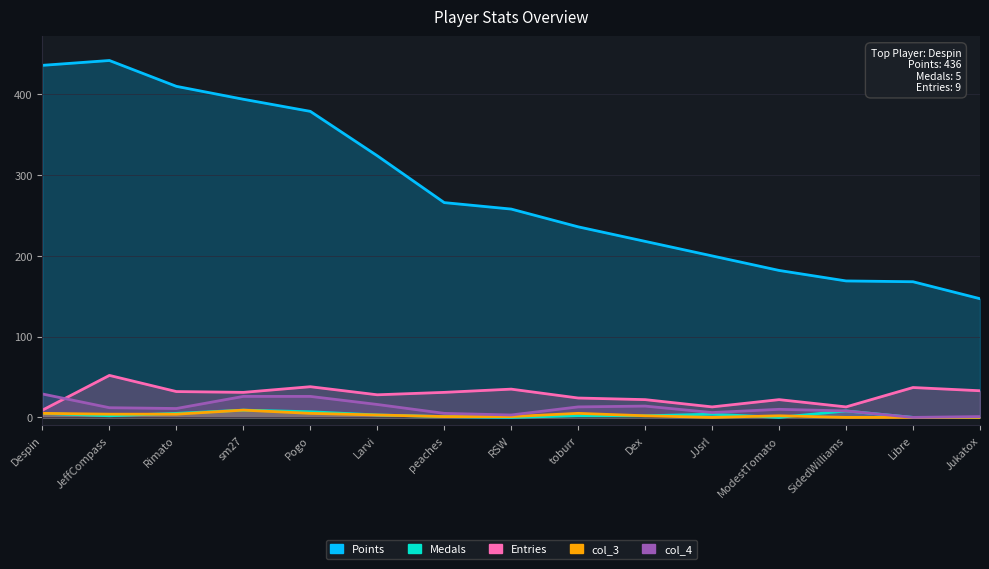

Count the Medals values in the range 0 to 5.

12